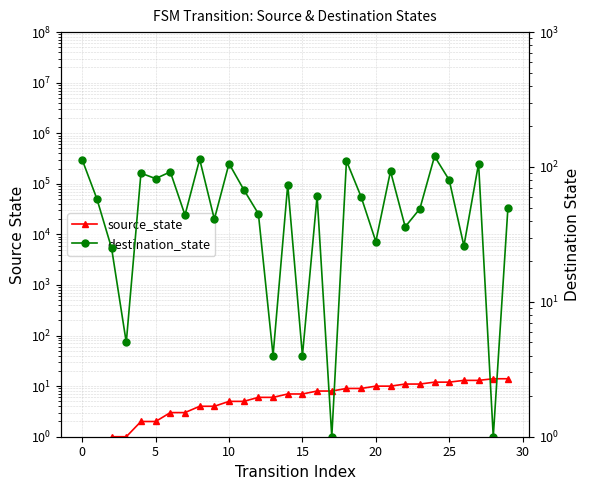

What is the label of the 30th point from the left?

29